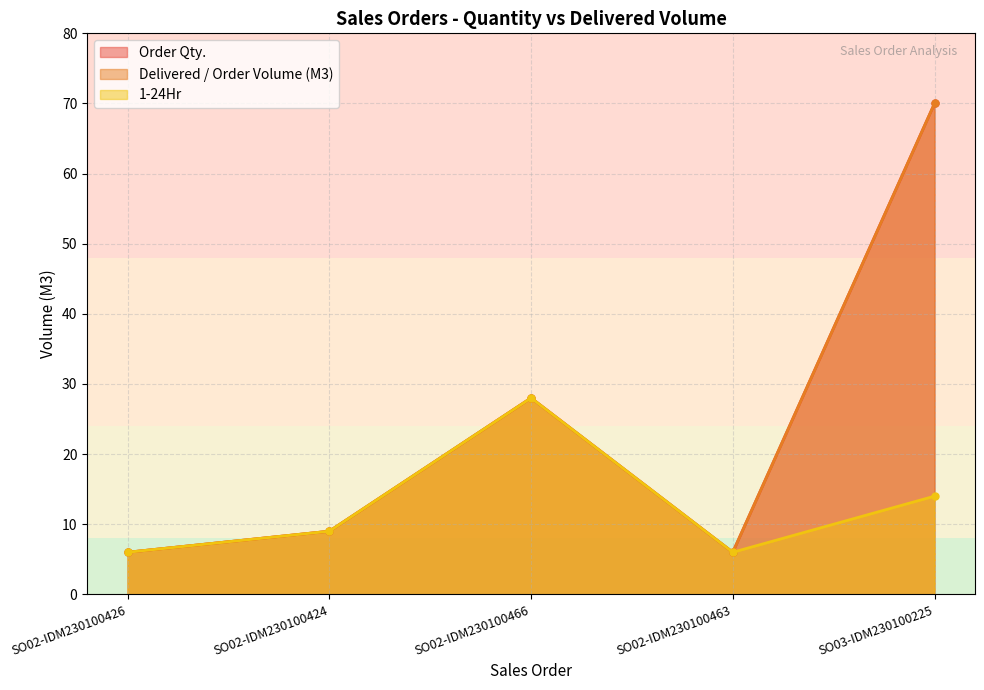

What is the difference between the maximum and second lowest values in the 1-24Hr series?

22